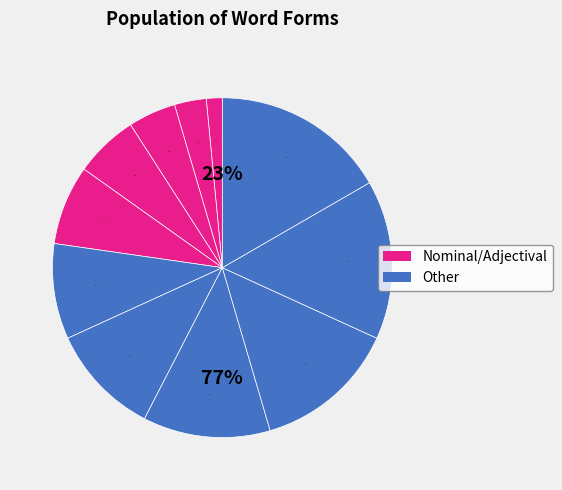

Is there any slice that represents more than half of the pie?

No